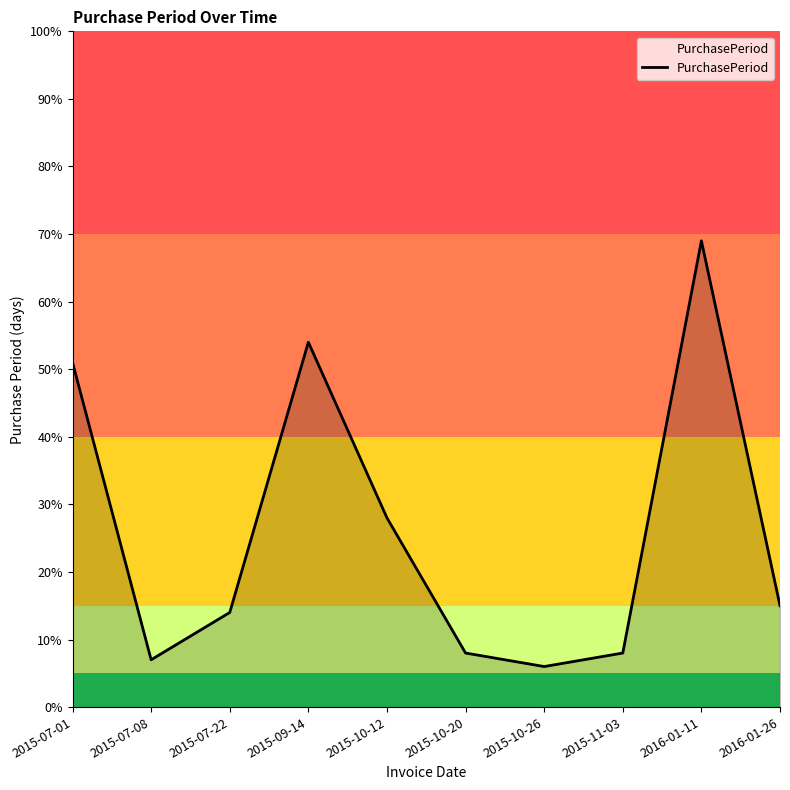

Which has a higher value, 2015-07-22 or 2015-07-01?

2015-07-01